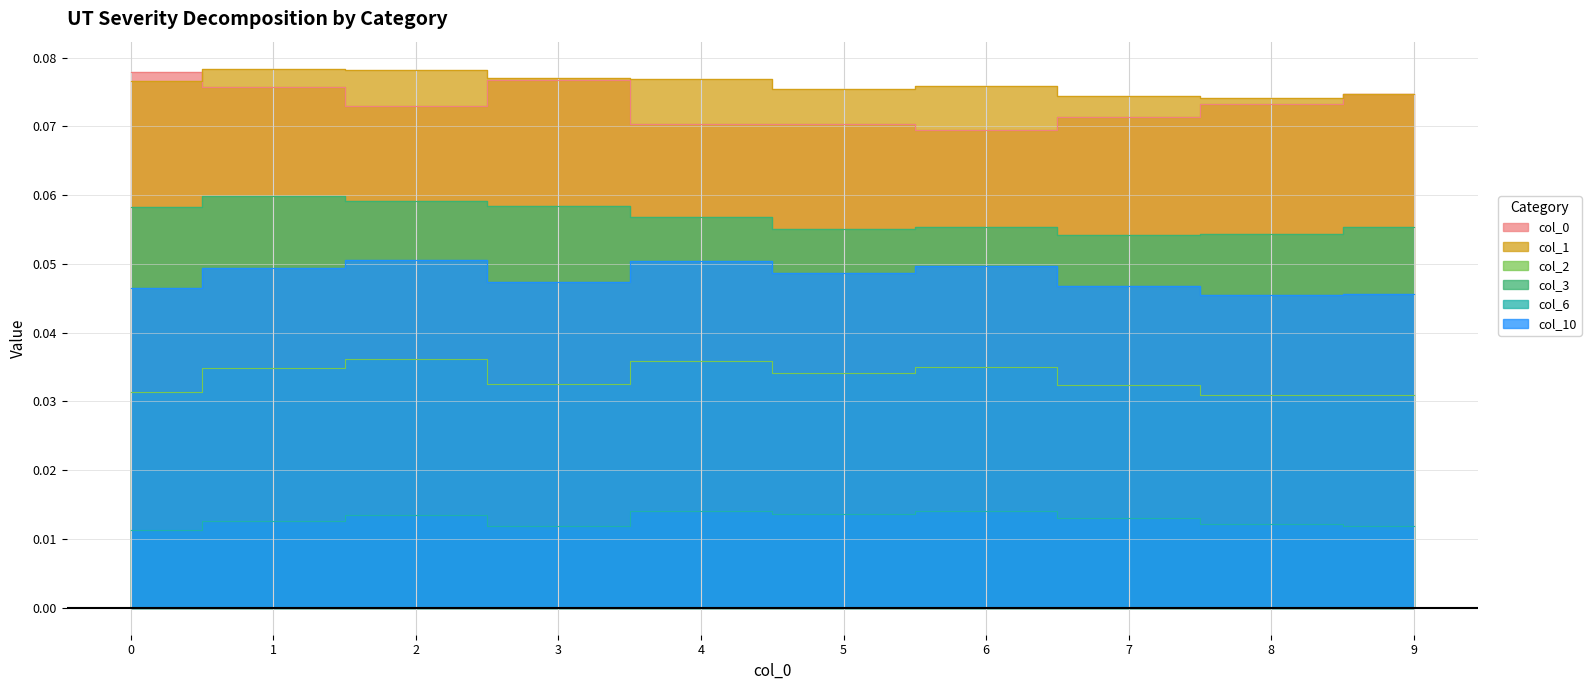

Reading left to right, transcribe all the data shown in this chart.

0: 0.1	0.1	0.1	0.1	0.1	0.1	0.1	0.1	0.1	0.1
1: 0.1	0.1	0.1	0.1	0.1	0.1	0.1	0.1	0.1	0.1
2: 0.0	0.0	0.0	0.0	0.0	0.0	0.0	0.0	0.0	0.0
3: 0.1	0.1	0.1	0.1	0.1	0.1	0.1	0.1	0.1	0.1
6: 0.0	0.0	0.0	0.0	0.0	0.0	0.0	0.0	0.0	0.0
10: 0.0	0.0	0.1	0.0	0.1	0.0	0.0	0.0	0.0	0.0